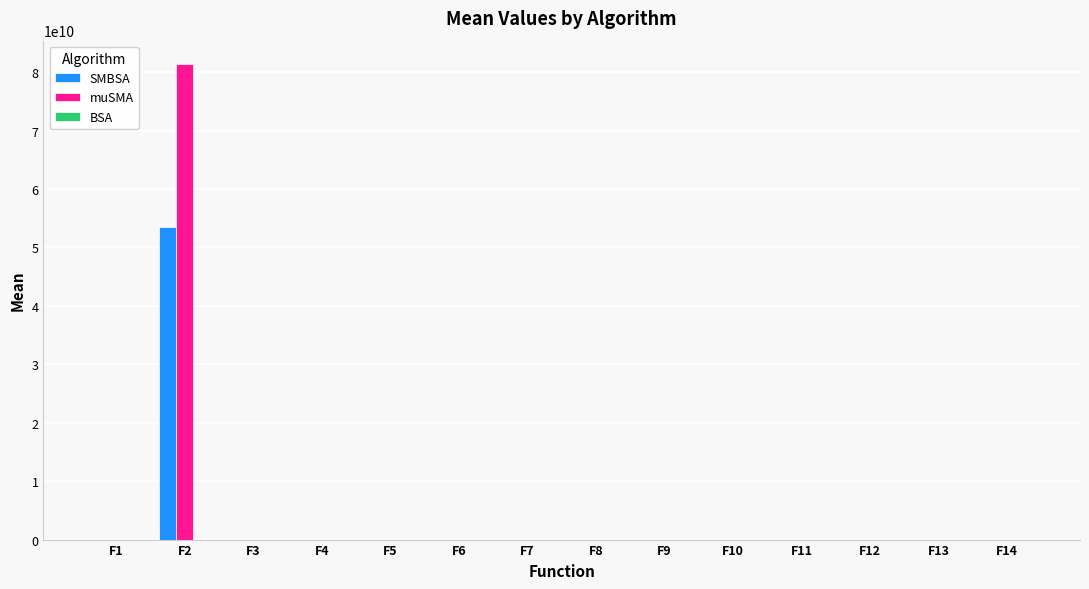

Rank the series by their maximum value, from lowest to highest.

BSA, SMBSA, muSMA